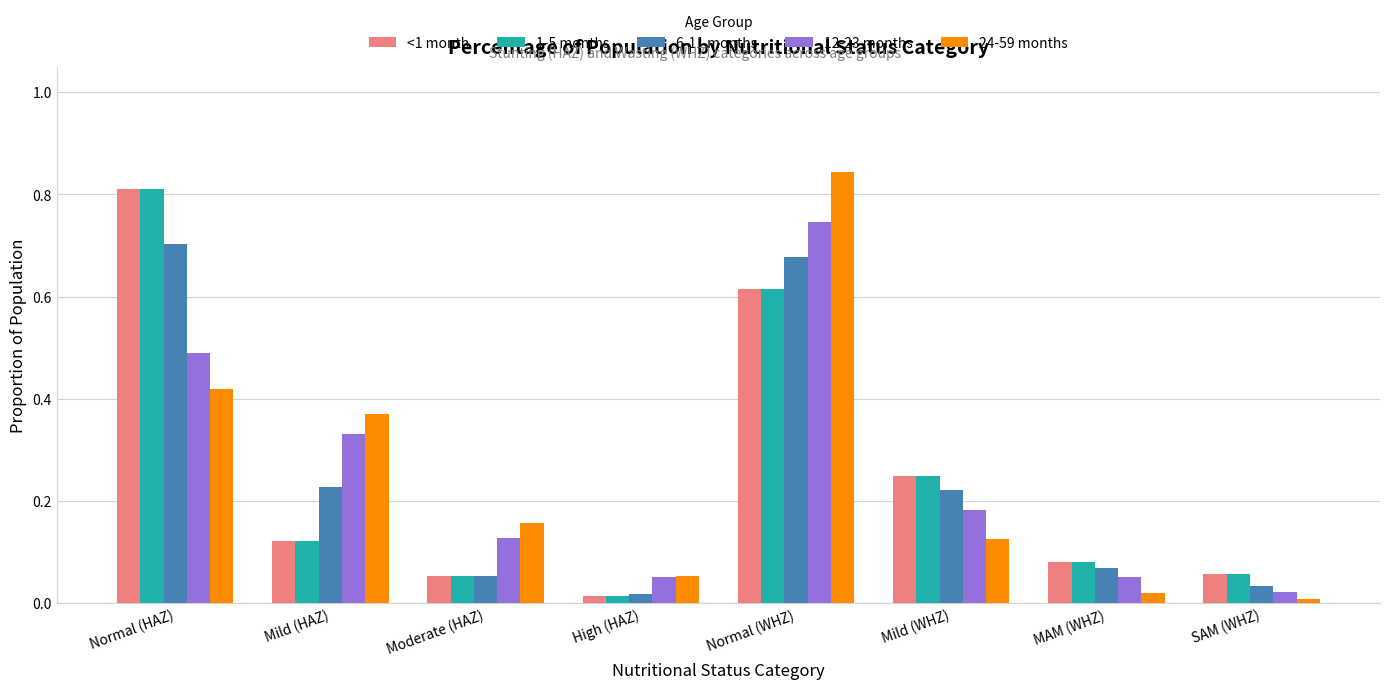

What is the label of the 4th bar from the right?

Normal (WHZ)